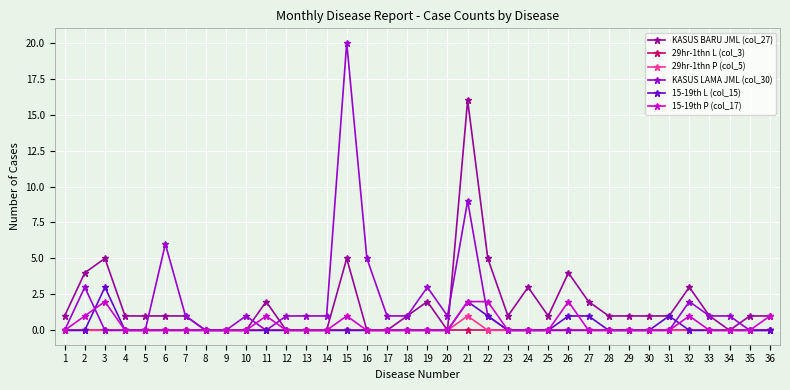

Rank the series by their maximum value, from highest to lowest.

KASUS LAMA JML (col_30), KASUS BARU JML (col_27), 15-19th L (col_15), 15-19th P (col_17), 29hr-1thn P (col_5), 29hr-1thn L (col_3)